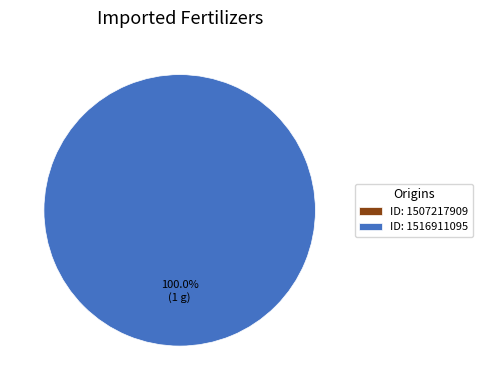

Which category has the biggest portion of the pie?

1516911095